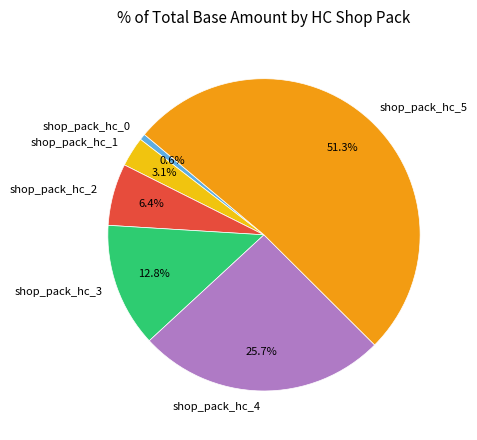

Does shop_pack_hc_5 represent more than half of the total?

Yes